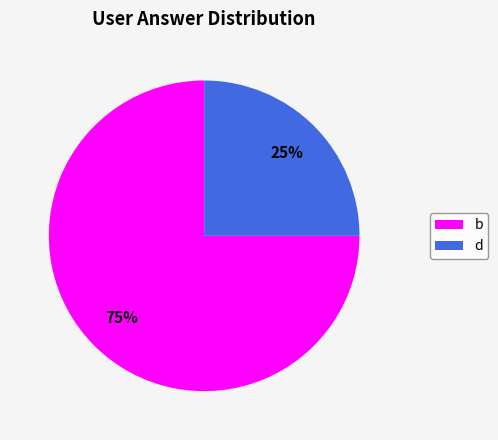

Approximately how many times larger is the value at d compared to b?

0.3